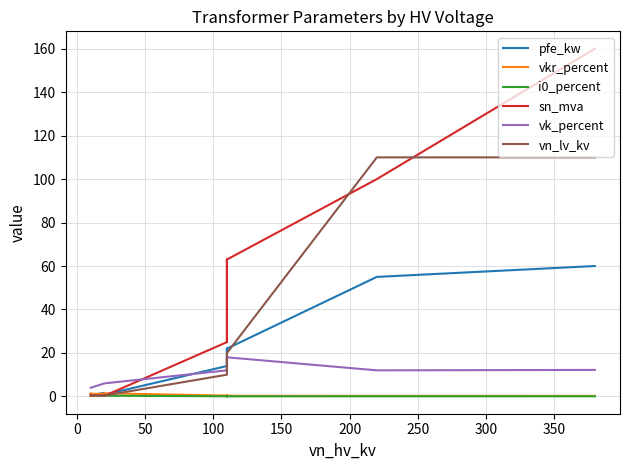

True or false: vk_percent and i0_percent cross at least once.

False